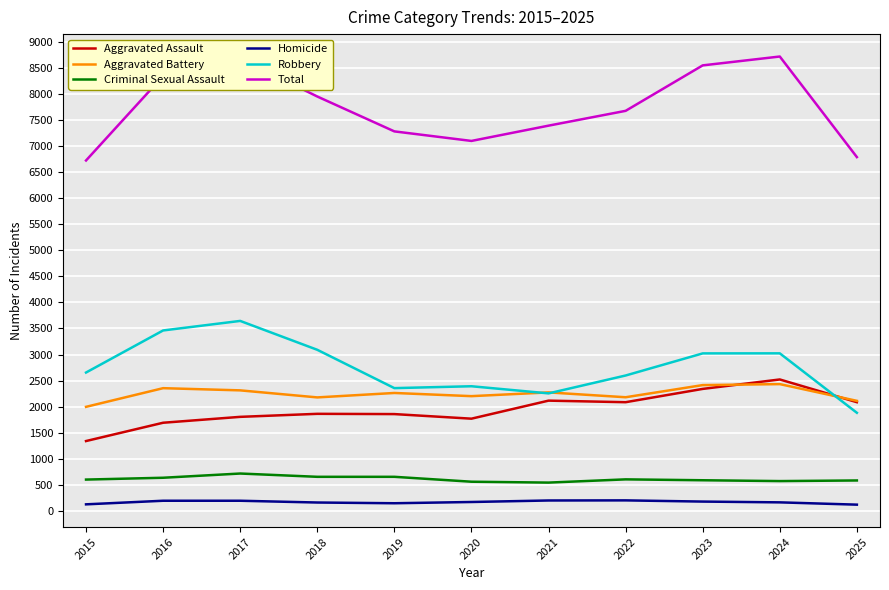

Which series changed the most between 2020 and 2023?

Total